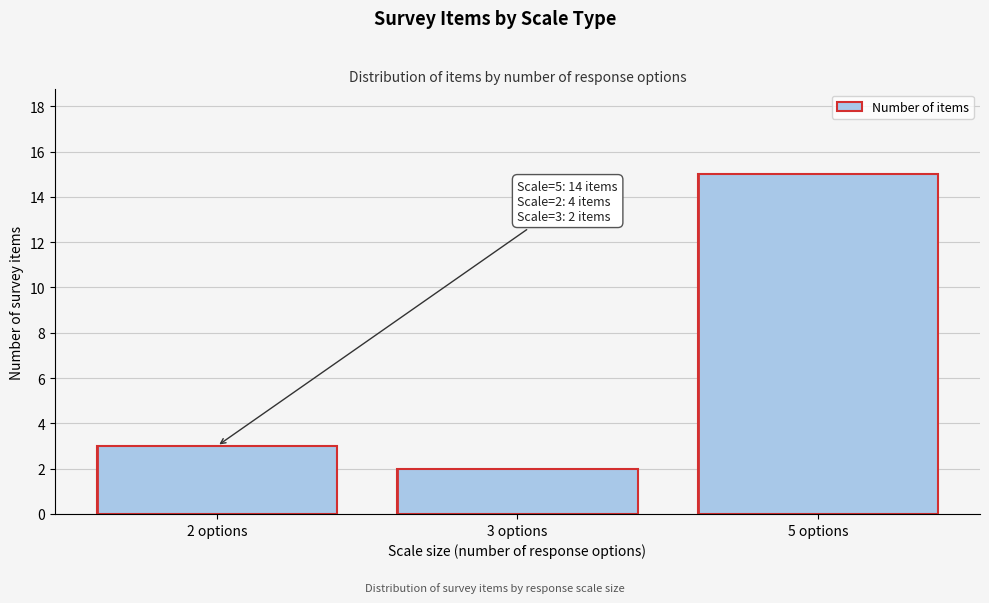

Reading left to right, transcribe all the data shown in this chart.

2 options=3	3 options=2	5 options=15